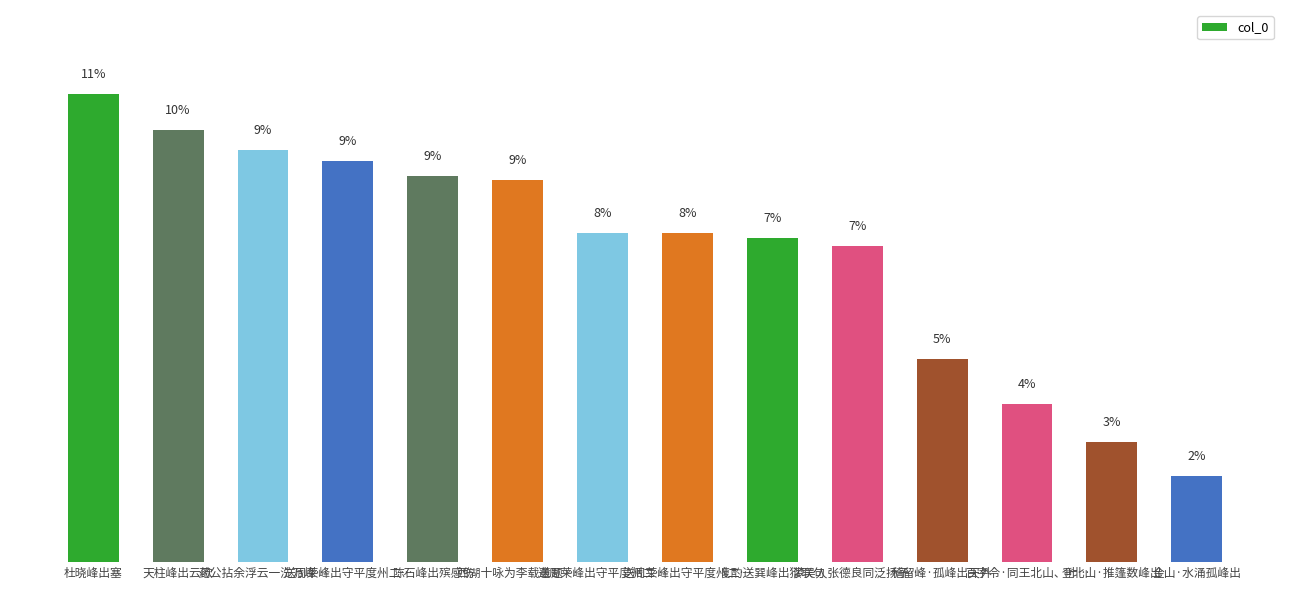

Rank the categories by value from highest to lowest.

杜晓峰出塞, 天柱峰出云歌, 药公拈余浮云一洗万峰…, 送周莱峰出守平度州二…, 陈石峰出殡感伤, 西湖十咏为李载章题 …, 送周莱峰出守平度州二…, 送周莱峰出守平度州二…, 复酌送巽峰出狱联句, 梦吴人张德良同泛扬子…, 稽留峰·孤峰出天外, 百字令·同王北山、叶…, 登北山·推篷数峰出, 金山·水涌孤峰出